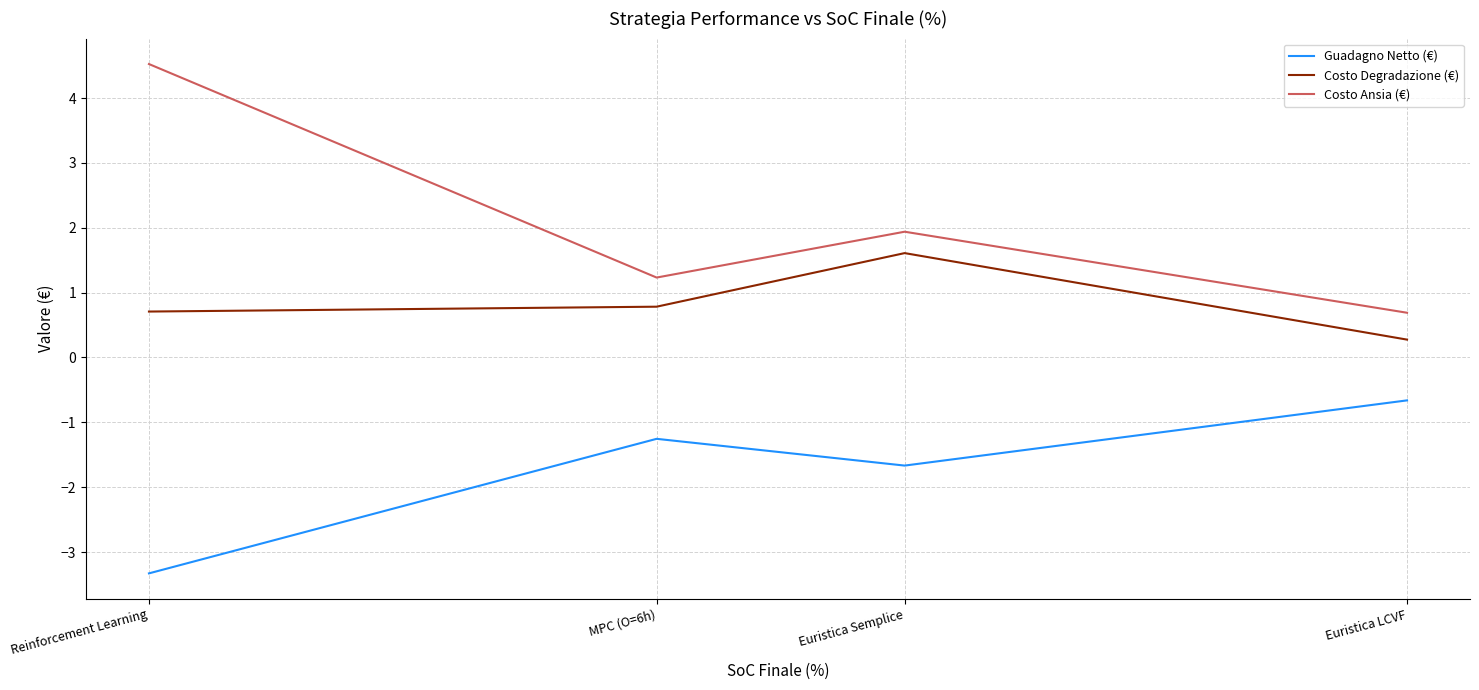

Between Reinforcement Learning and Euristica Semplice, which series saw the biggest shift?

Costo Ansia (€)